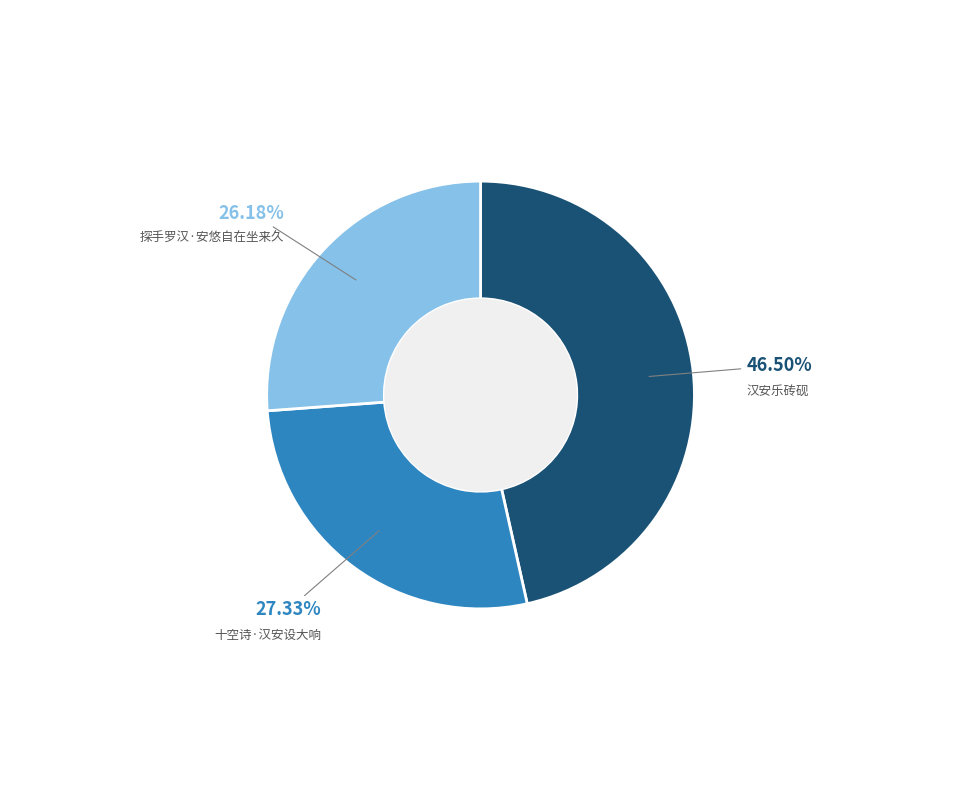

Rank the categories by value from lowest to highest.

探手罗汉·安悠自在坐来久, 十空诗·汉安设大响, 汉安乐砖砚